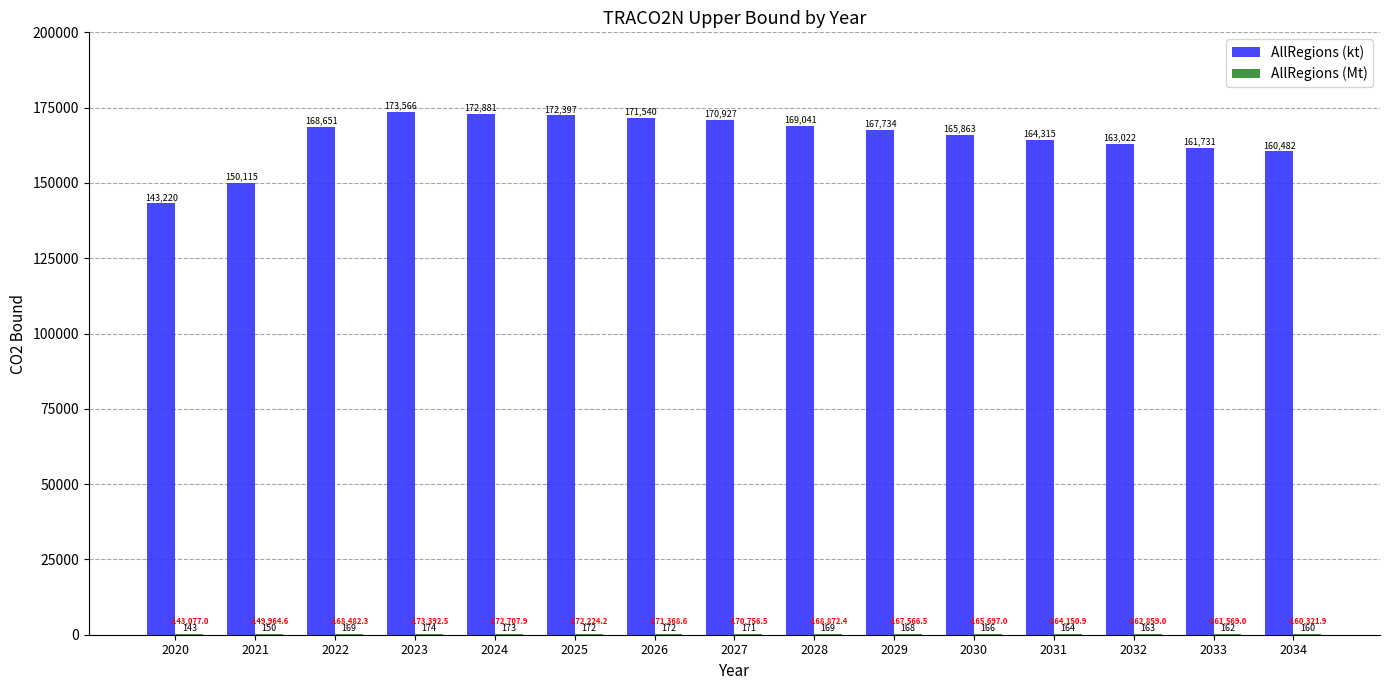

At which label does AllRegions (kt) first exceed 167734?

2022